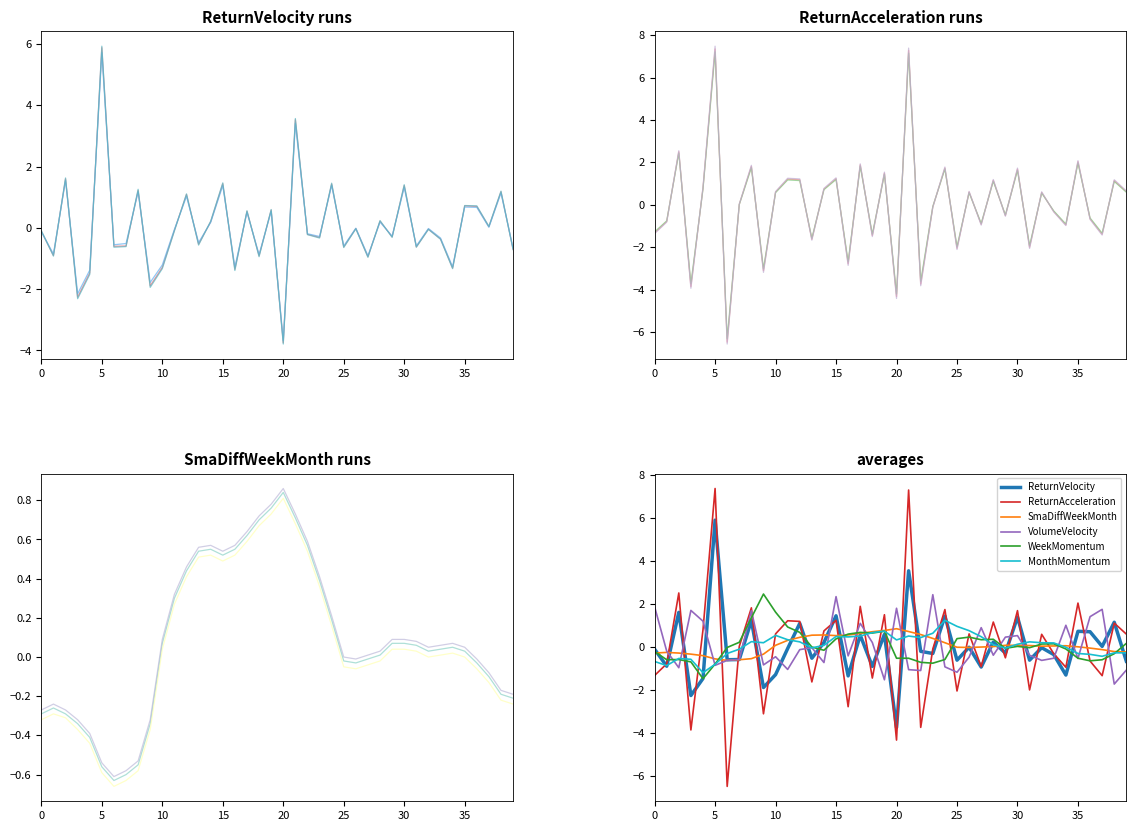

Between ReturnAcceleration_mean and 21, which is larger?

21